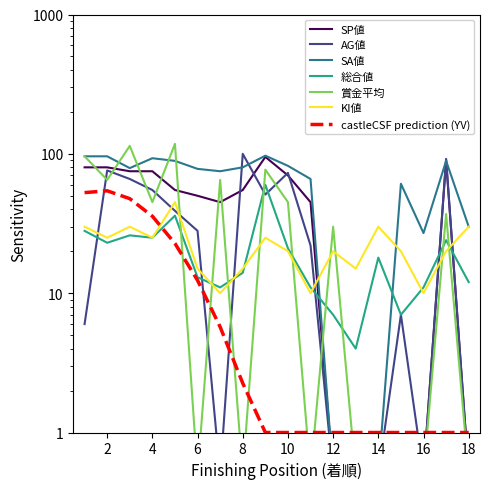

True or false: KI値 and AG値 cross at least once.

True